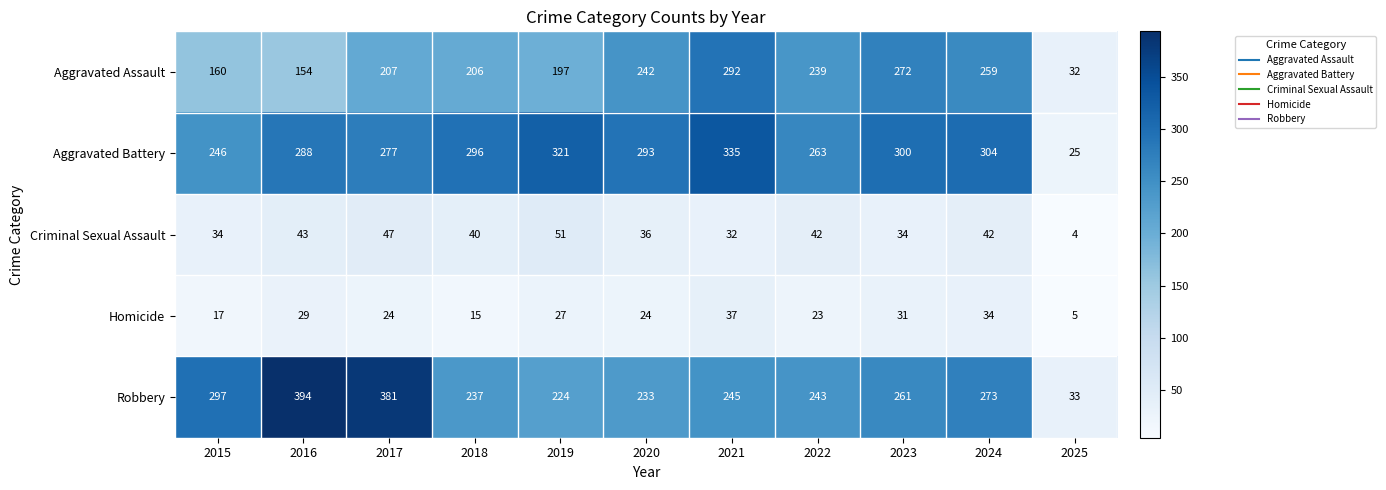

Which category has the lowest value across all series?

2025